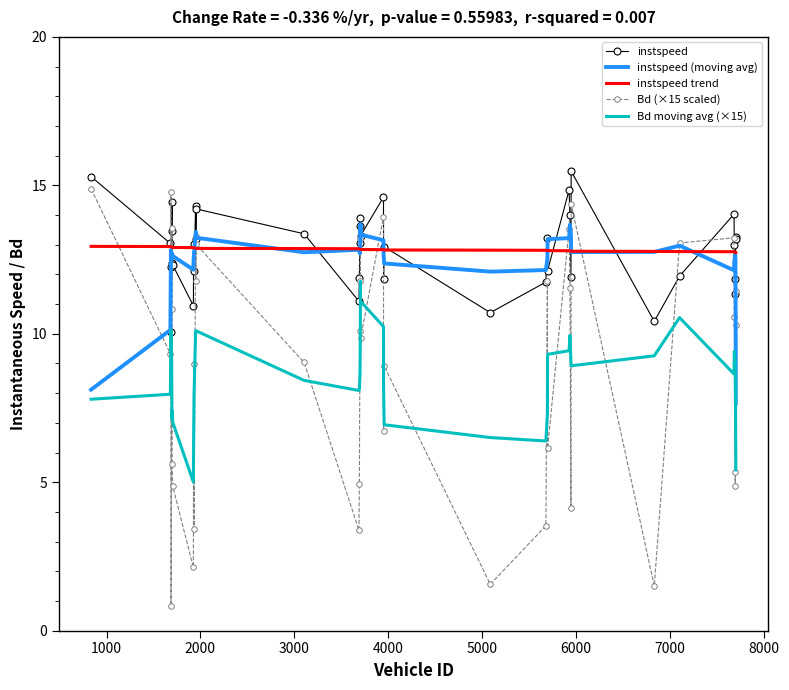

Which series has the largest range (max minus min)?

Bd (×15 scaled)